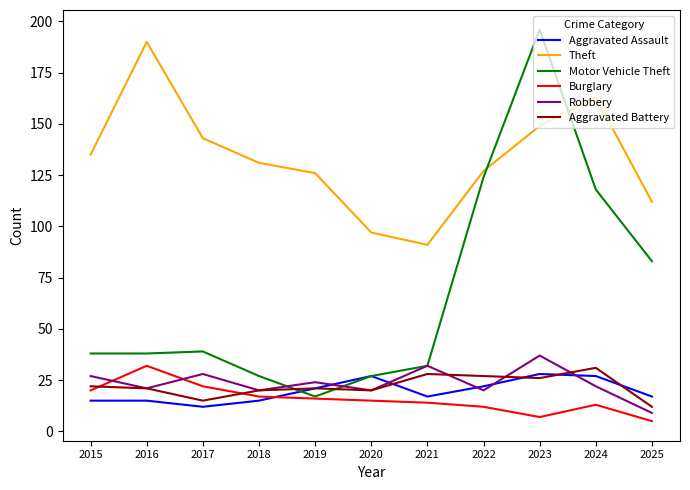

What is the maximum value for Robbery?

37